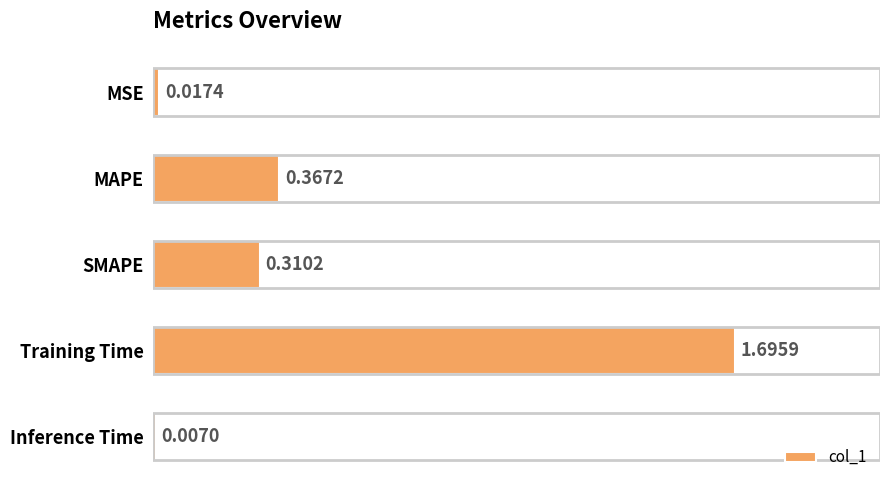

How many bars are there in total?

5